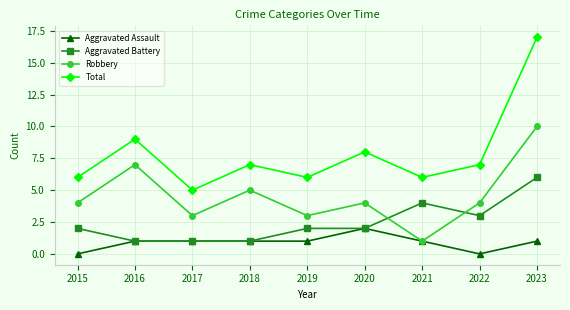

At which category is the sum across all series the highest?

2023